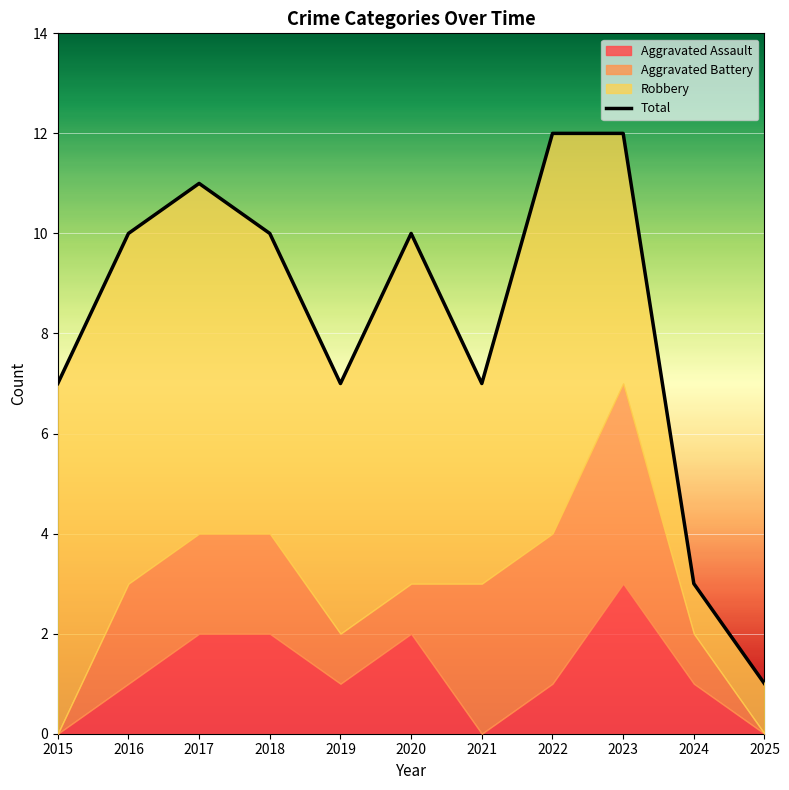

True or false: the data has more than 0 interior local peaks.

True